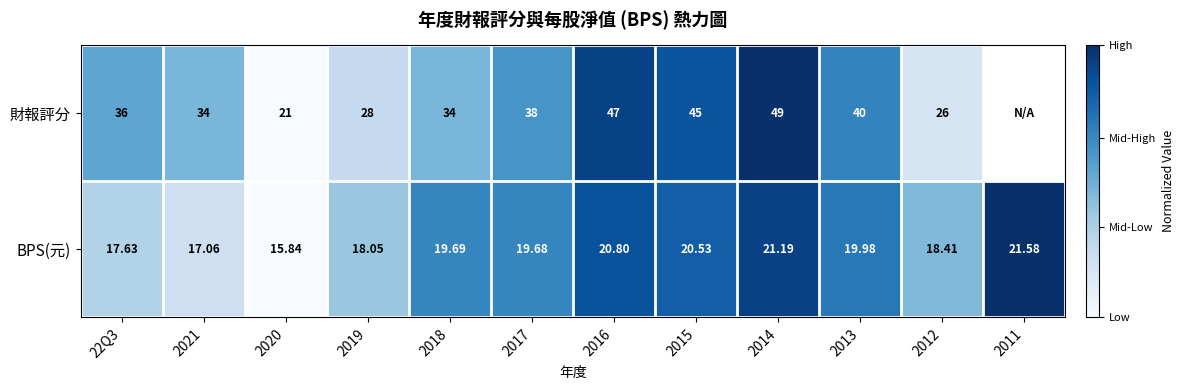

At how many categories does at least one series exceed 0?

11